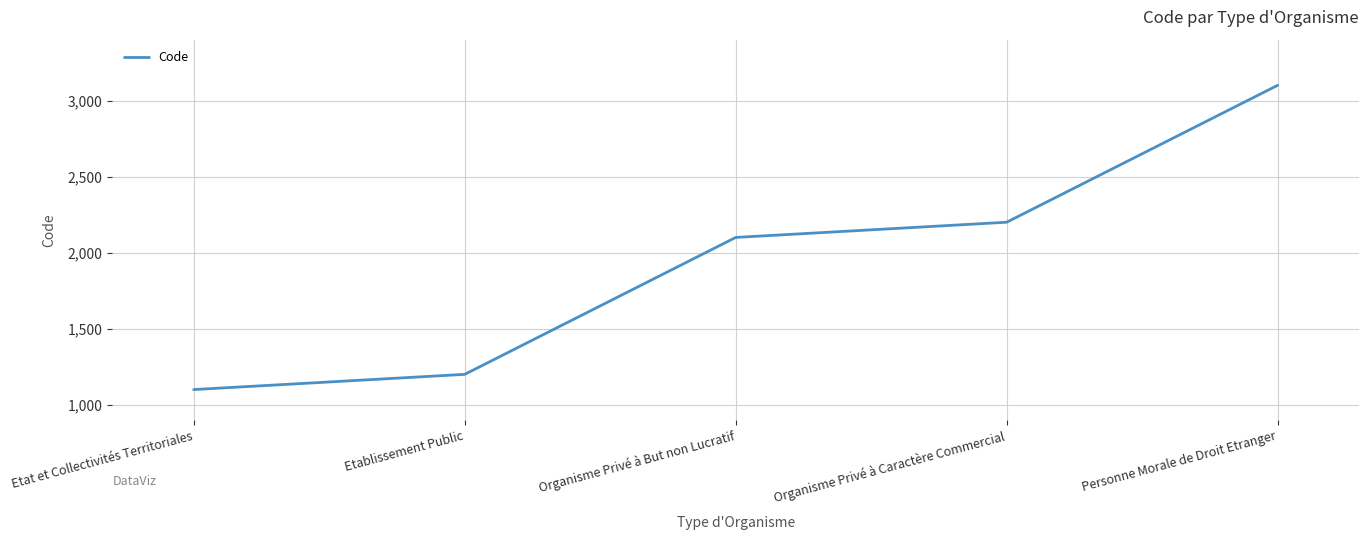

What is the maximum value shown in the chart?

3100